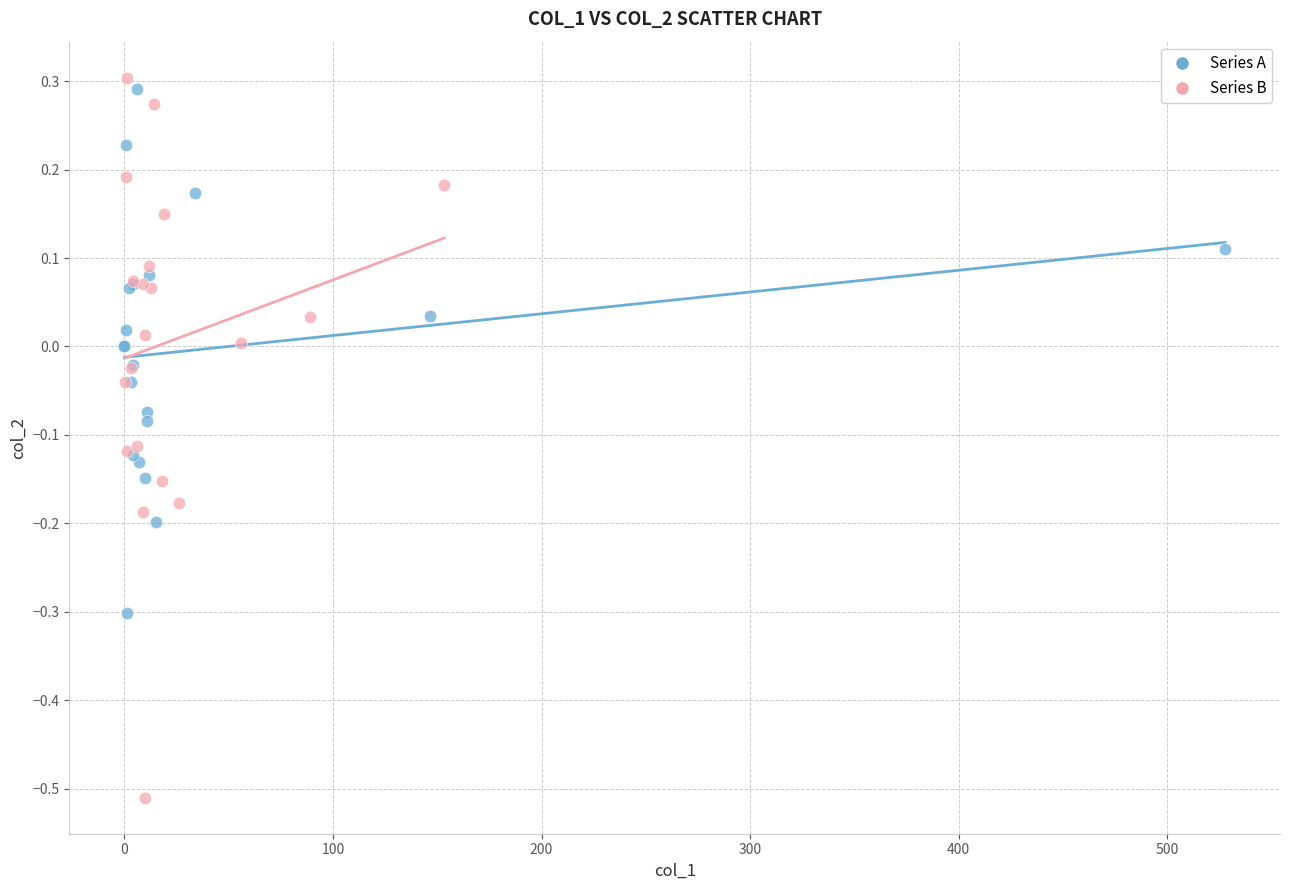

Which series has the widest spread of Y values?

Series B